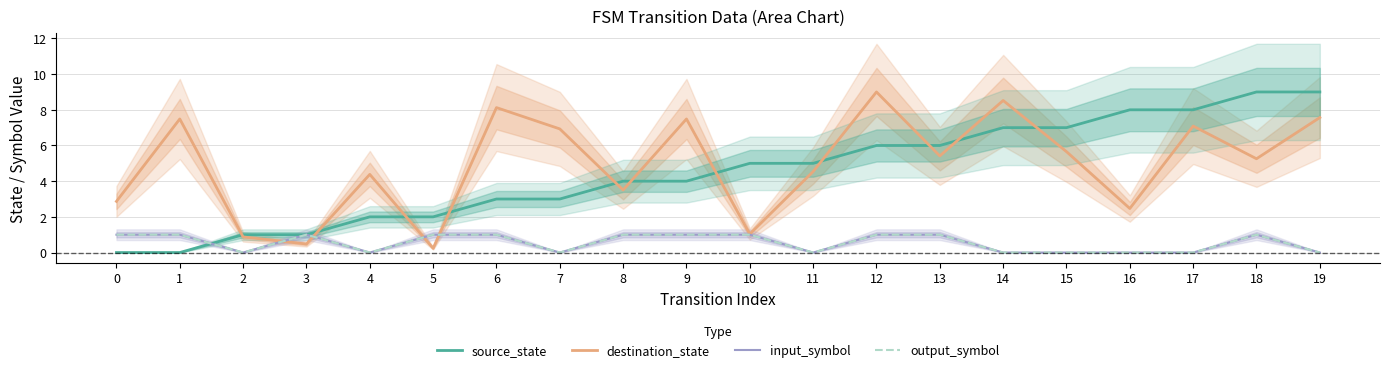

What is the average value of the destination_state series?

4.9